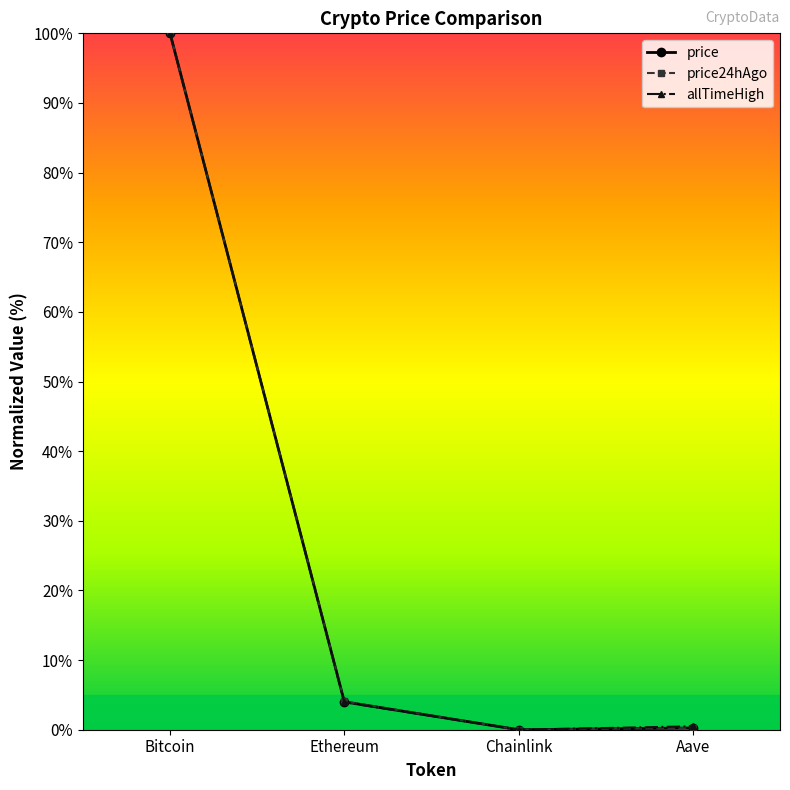

Is the value of allTimeHigh at Chainlink greater than the value of price24hAgo at Bitcoin?

No